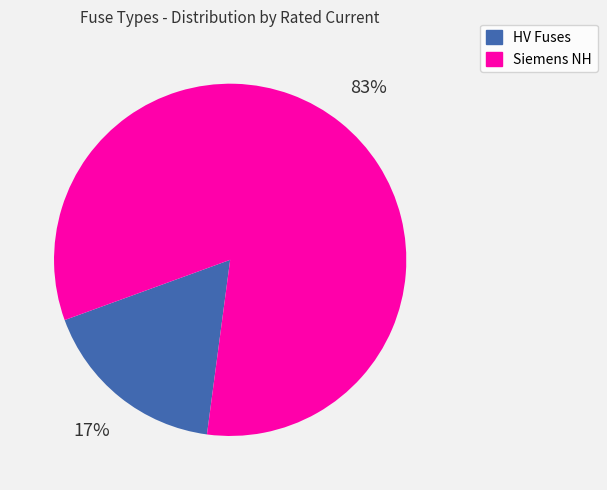

Between Siemens NH and HV Fuses, which is larger?

Siemens NH